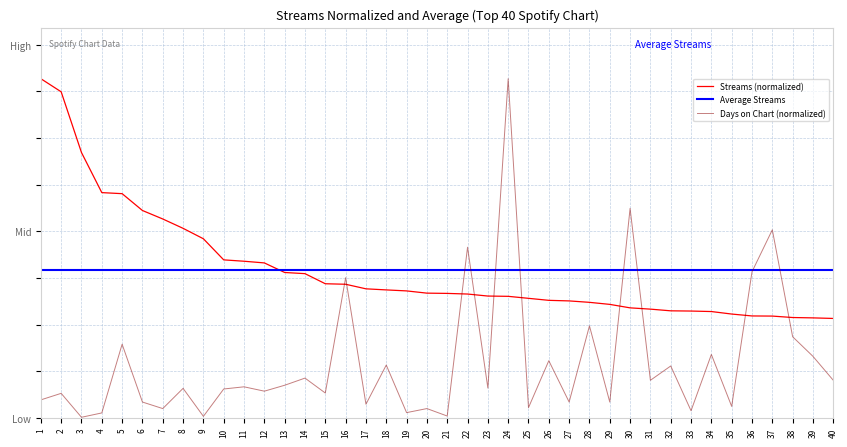

True or false: Days on Chart has more than 0 points higher than both neighbors.

True